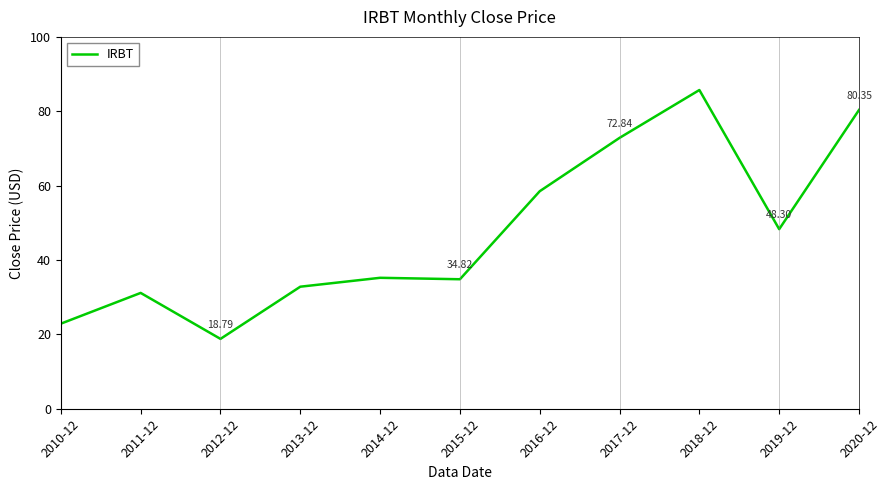

What position from the left is 2012-12?

3